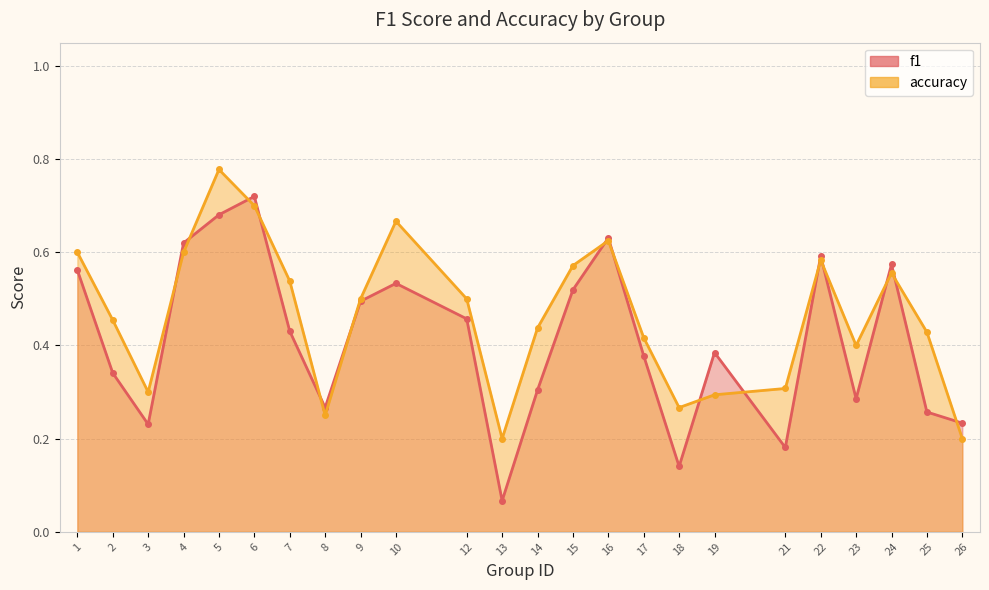

At which label is accuracy closest to 0?

13